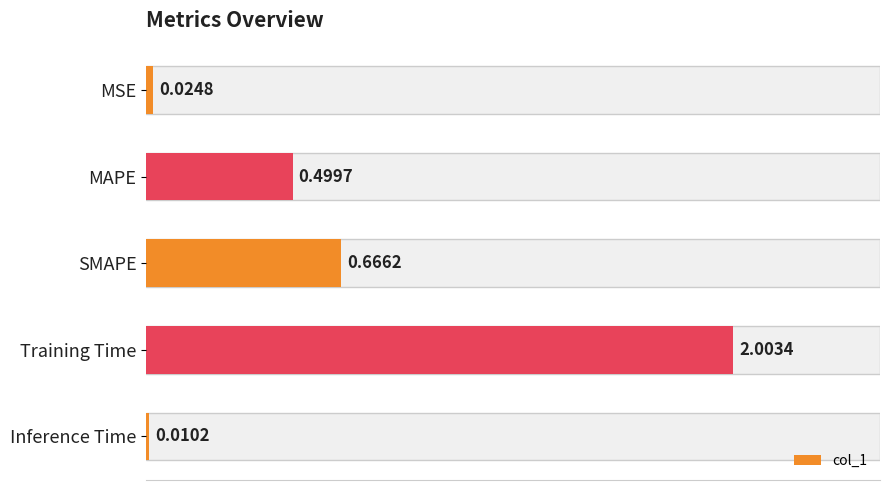

Between MSE and Training Time, which is larger?

Training Time